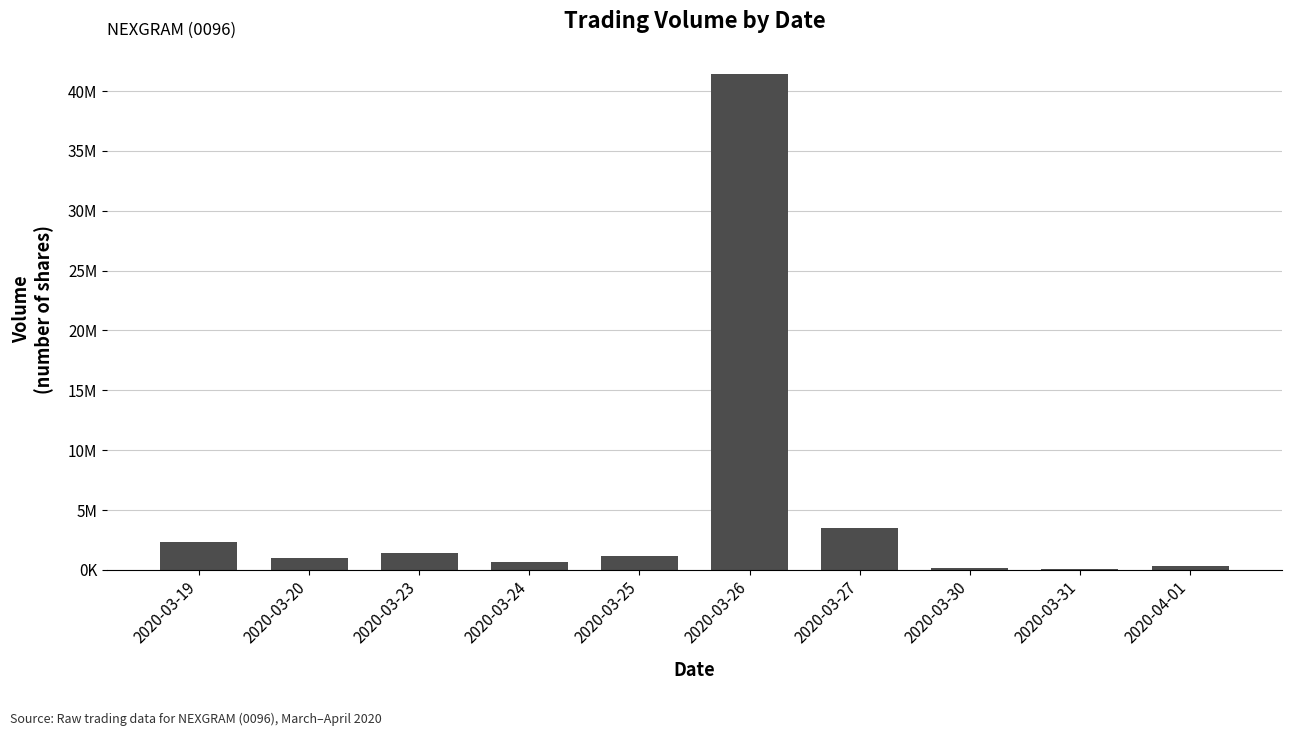

Are the bars grouped side by side (vs. stacked)?

No